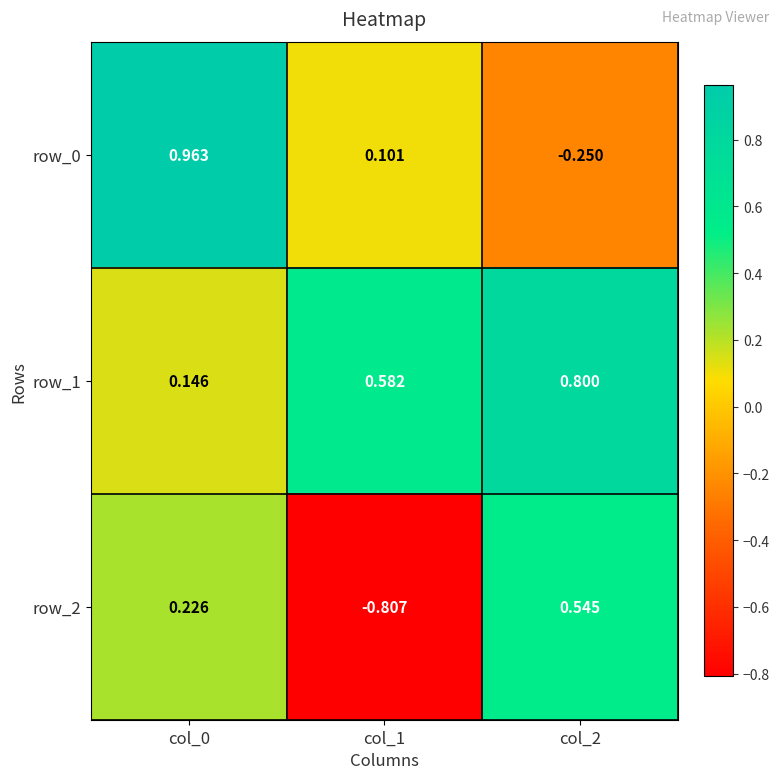

Is the value of row_0 at col_1 greater than the value of row_1 at col_2?

No